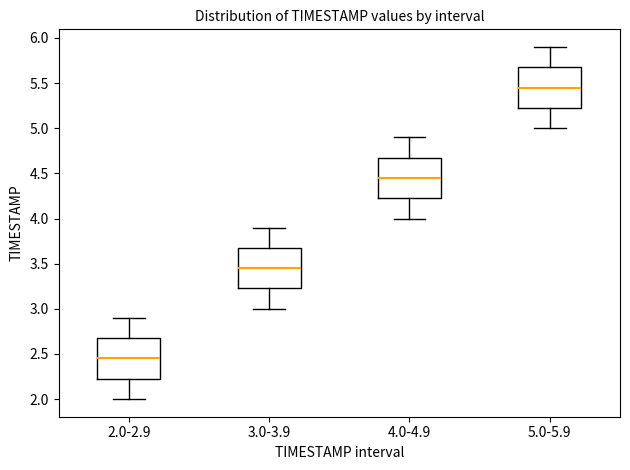

Where is the upper edge of the box for 4.0-4.9 on the y-axis? The values are not printed on the chart, so give them approximately, as read against the axis.

4.70